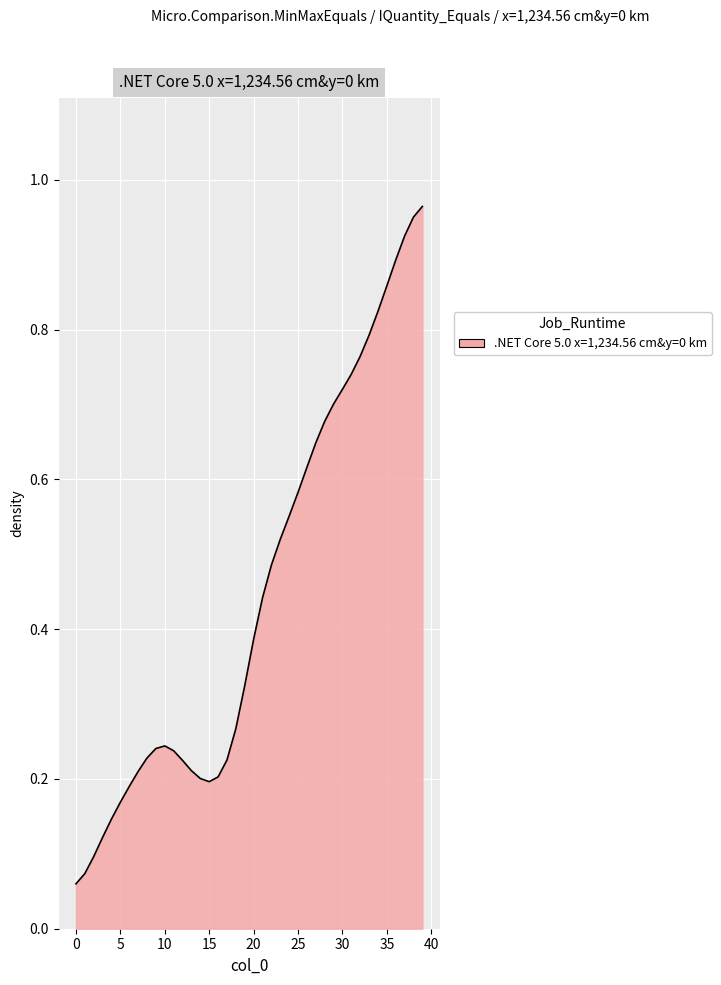

Does the chart have visible grid lines?

Yes